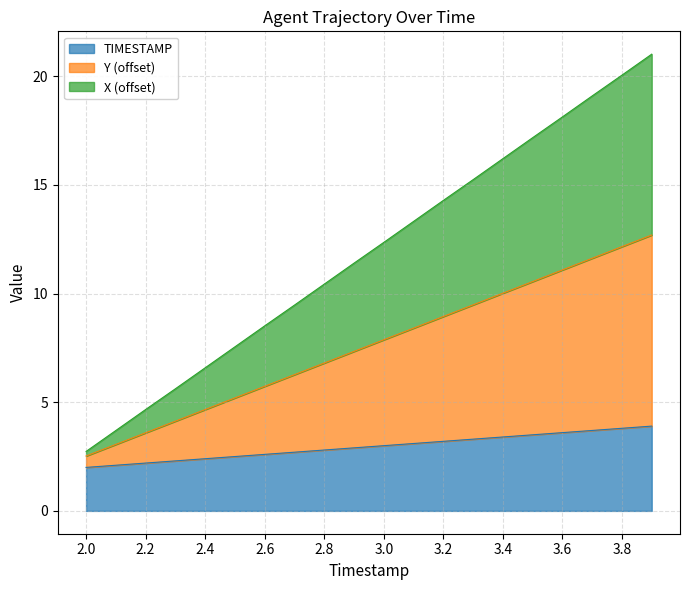

What is the difference between the maximum and second lowest values in the Y series?

9.6